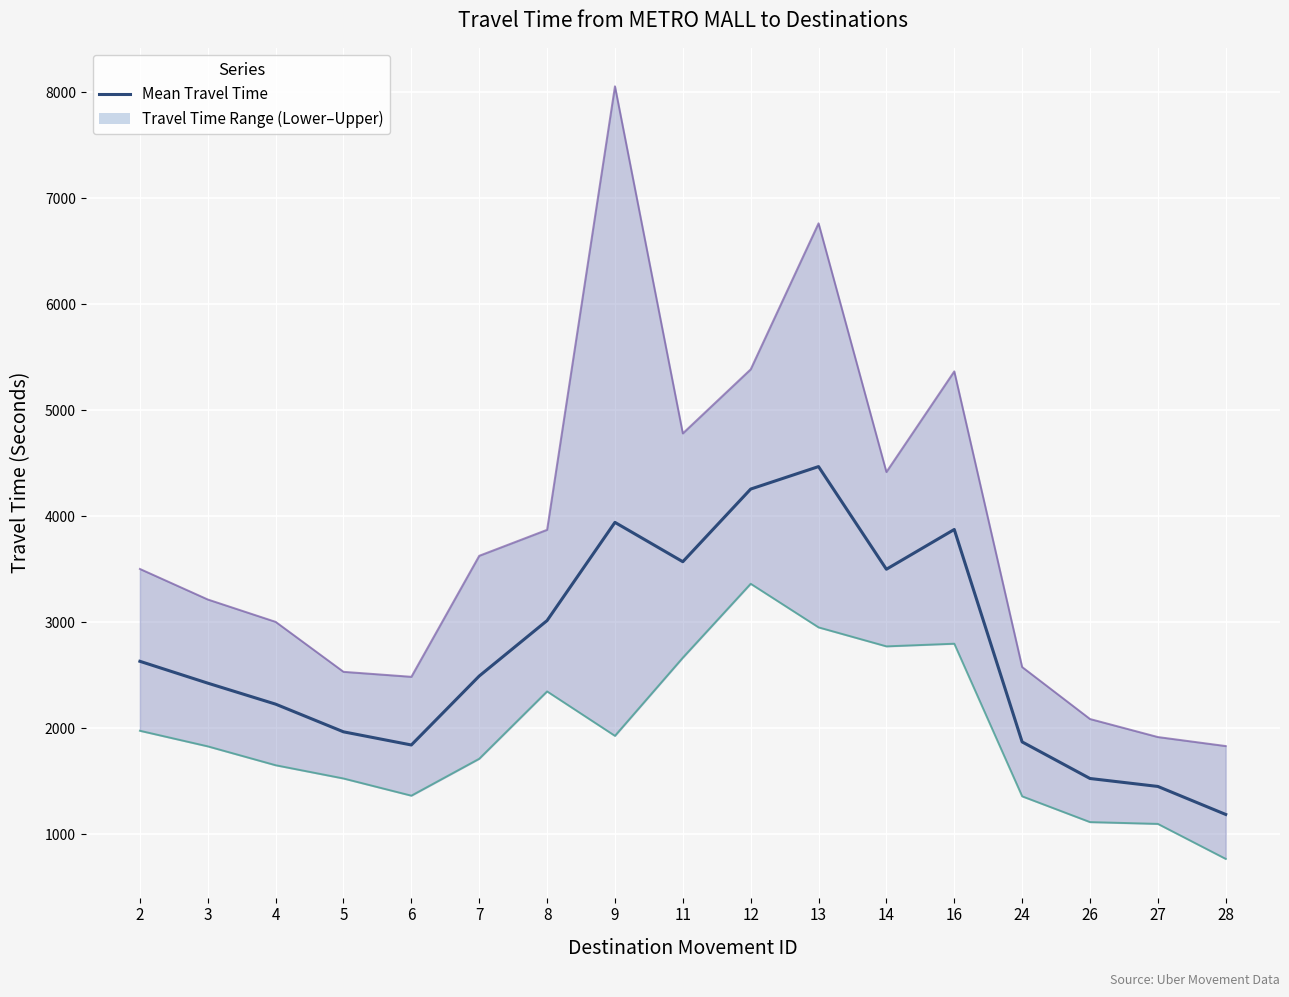

Where is the data nearest to the value 2828?

8